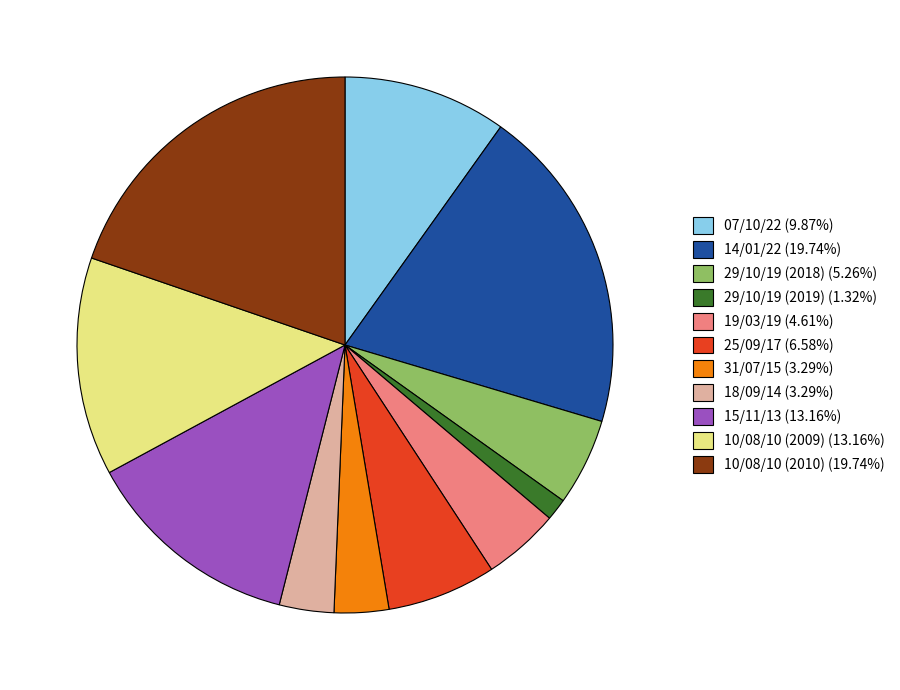

True or false: 29/10/19 (2018) accounts for 14% of the total.

False